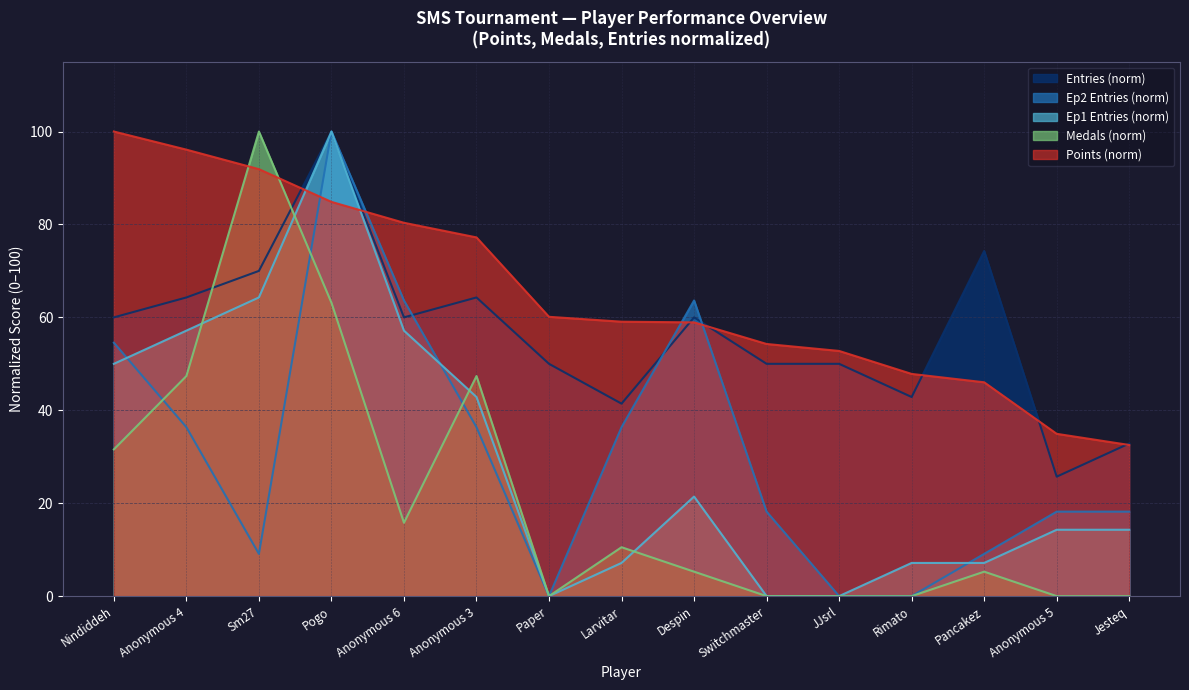

Reading left to right, extract all data points from this chart.

Entries: Nindiddeh=60.0	Anonymous 4=64.3	Sm27=70.0	Pogo=100.0	Anonymous 6=60.0	Anonymous 3=64.3	Paper=50.0	Larvitar=41.4	Despin=60.0	Switchmaster=50.0	JJsrl=50.0	Rimato=42.9	Pancakez=74.3	Anonymous 5=25.7	Jesteq=32.9
Medals: Nindiddeh=31.6	Anonymous 4=47.4	Sm27=100.0	Pogo=63.2	Anonymous 6=15.8	Anonymous 3=47.4	Paper=0.0	Larvitar=10.5	Despin=5.3	Switchmaster=0.0	JJsrl=0.0	Rimato=0.0	Pancakez=5.3	Anonymous 5=0.0	Jesteq=0.0
Points: Nindiddeh=100.0	Anonymous 4=96.1	Sm27=91.9	Pogo=84.9	Anonymous 6=80.4	Anonymous 3=77.2	Paper=60.1	Larvitar=59.1	Despin=58.9	Switchmaster=54.3	JJsrl=52.8	Rimato=47.8	Pancakez=46.0	Anonymous 5=34.9	Jesteq=32.5
Ep1_count: Nindiddeh=50.0	Anonymous 4=57.1	Sm27=64.3	Pogo=100.0	Anonymous 6=57.1	Anonymous 3=42.9	Paper=0.0	Larvitar=7.1	Despin=21.4	Switchmaster=0.0	JJsrl=0.0	Rimato=7.1	Pancakez=7.1	Anonymous 5=14.3	Jesteq=14.3
Ep2_count: Nindiddeh=54.5	Anonymous 4=36.4	Sm27=9.1	Pogo=100.0	Anonymous 6=63.6	Anonymous 3=36.4	Paper=0.0	Larvitar=36.4	Despin=63.6	Switchmaster=18.2	JJsrl=0.0	Rimato=0.0	Pancakez=9.1	Anonymous 5=18.2	Jesteq=18.2